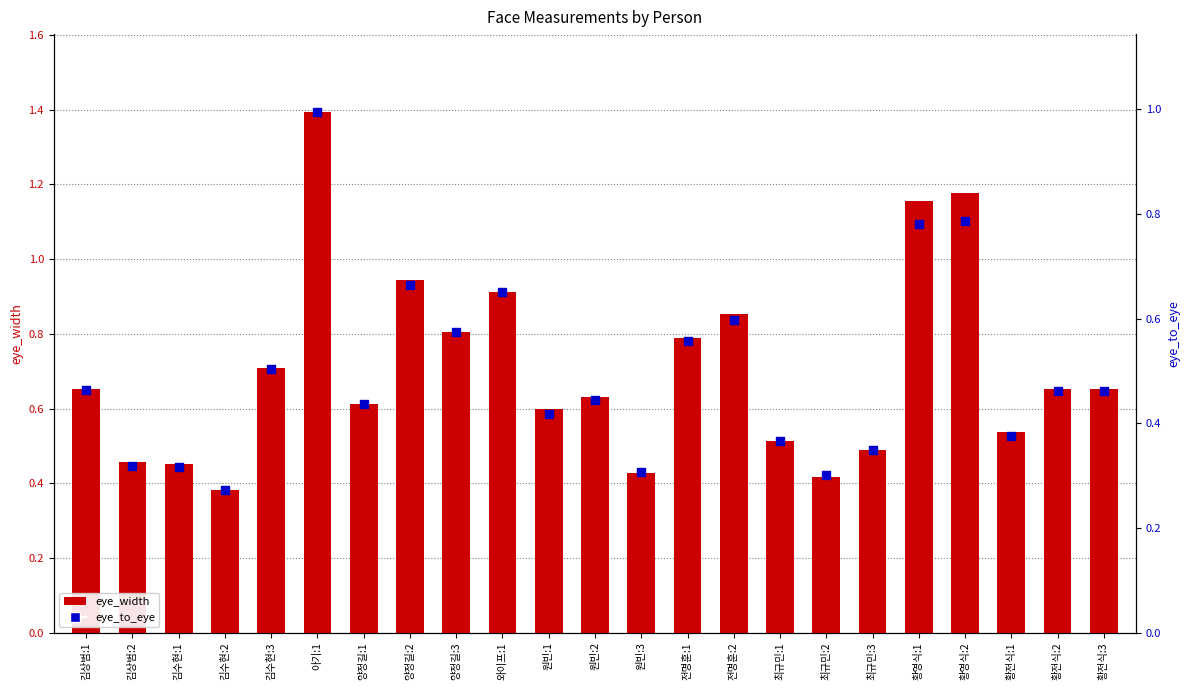

At which category is the sum across all series the highest?

아기:1